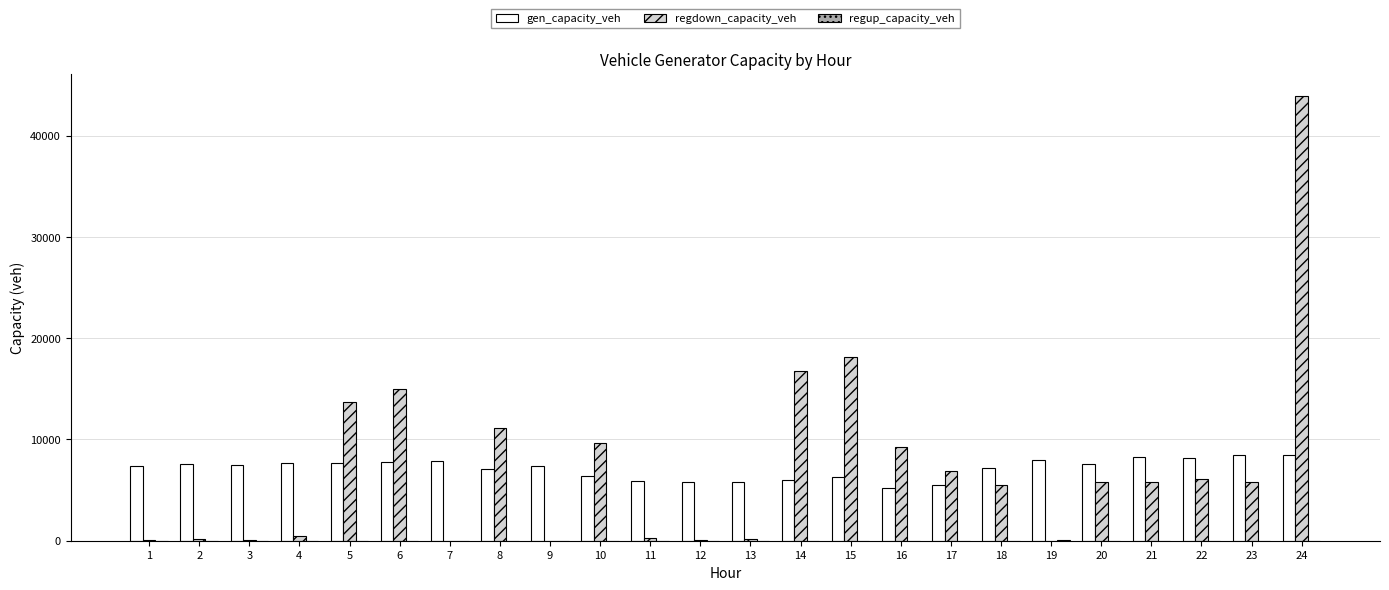

What is the sum of all gen_capacity_veh values?

170988.1